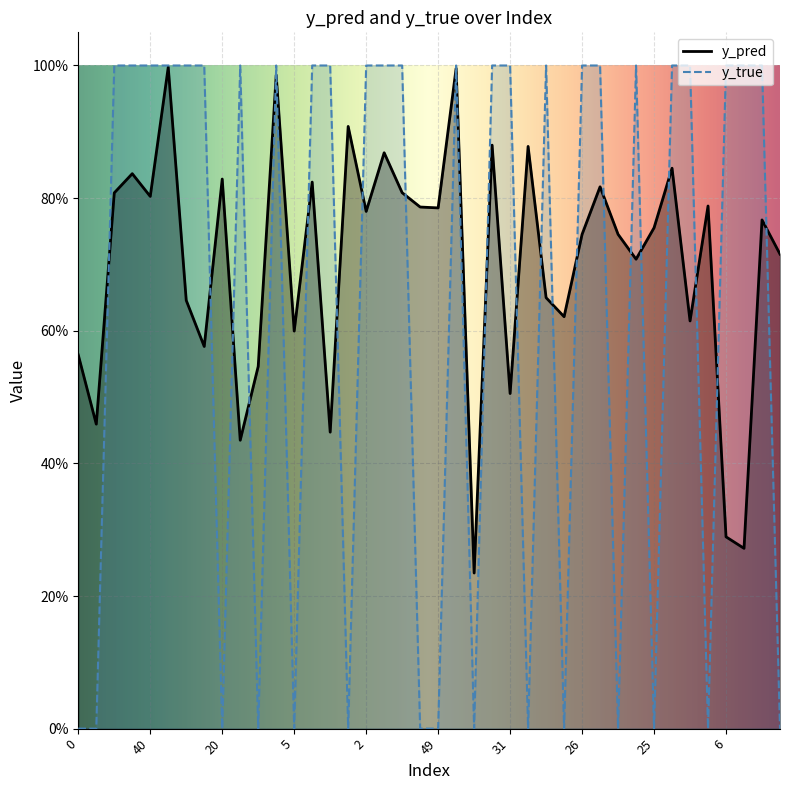

Reading left to right, list all the values displayed in this chart.

y_pred: 0.6	0.5	0.8	0.8	0.8	1.0	0.6	0.6	0.8	0.4	0.5	1.0	0.6	0.8	0.4	0.9	0.8	0.9	0.8	0.8	0.8	1.0	0.2	0.9	0.5	0.9	0.6	0.6	0.7	0.8	0.7	0.7	0.8	0.8	0.6	0.8	0.3	0.3	0.8	0.7
y_true: 0.0	0.0	1.0	1.0	1.0	1.0	1.0	1.0	0.0	1.0	0.0	1.0	0.0	1.0	1.0	0.0	1.0	1.0	1.0	0.0	0.0	1.0	0.0	1.0	1.0	0.0	1.0	0.0	1.0	1.0	0.0	1.0	0.0	1.0	1.0	0.0	1.0	1.0	1.0	0.0